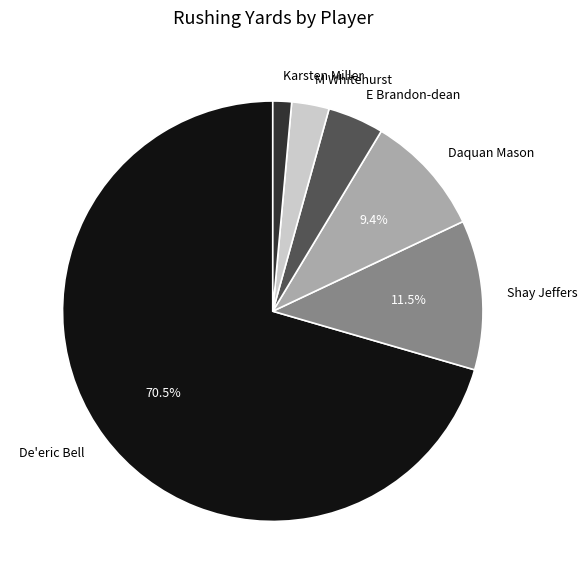

Approximately how many times larger is the value at Shay Jeffers compared to E Brandon-dean?

2.7